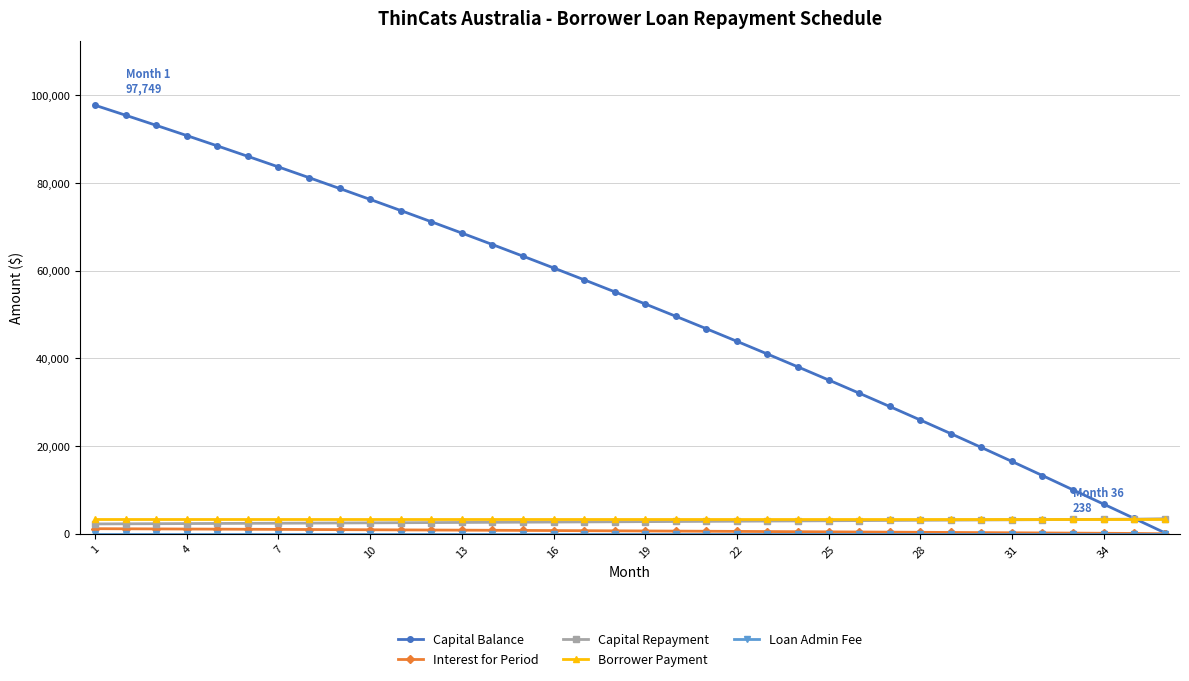

What is the highest value of the Capital Balance series?

97748.9